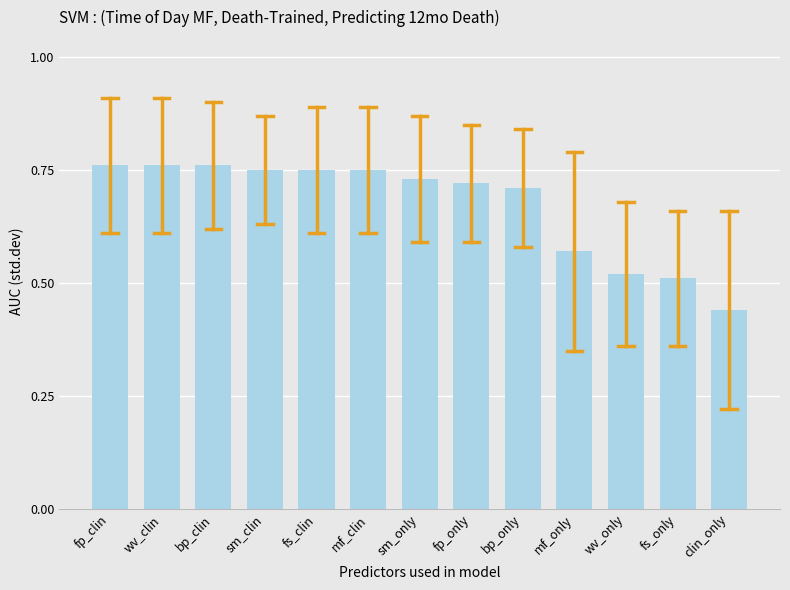

Where is the data nearest to the value 0?

clin_only